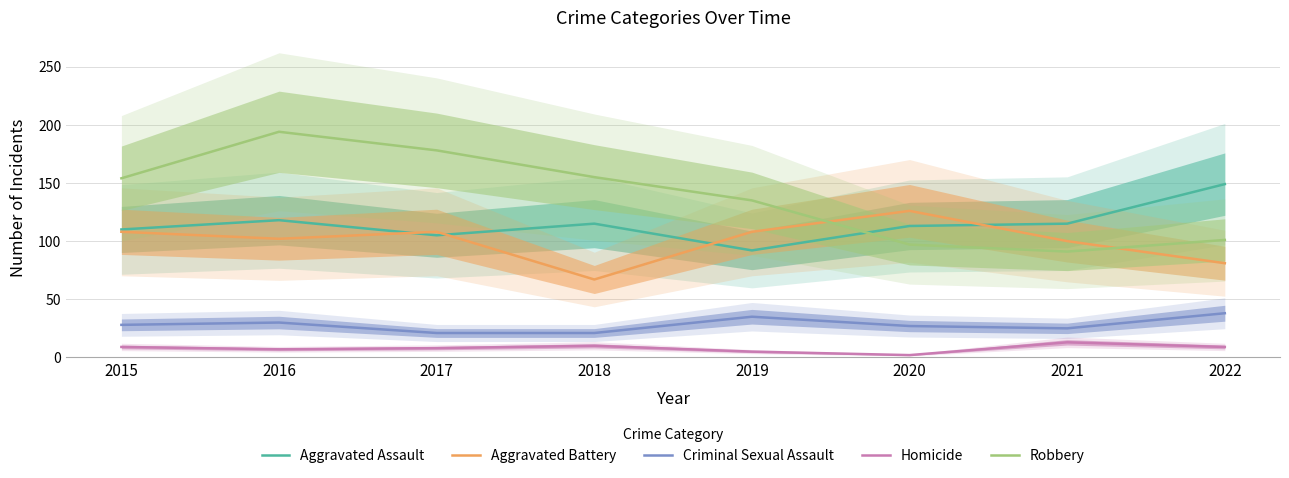

Reading right to left, transcribe all the data shown in this chart.

Aggravated Assault: 149	115	113	92	115	105	118	110
Aggravated Battery: 81	100	126	108	67	108	102	108
Criminal Sexual Assault: 38	25	27	35	21	21	30	28
Homicide: 9	13	2	5	10	8	7	9
Robbery: 101	91	97	135	155	178	194	154